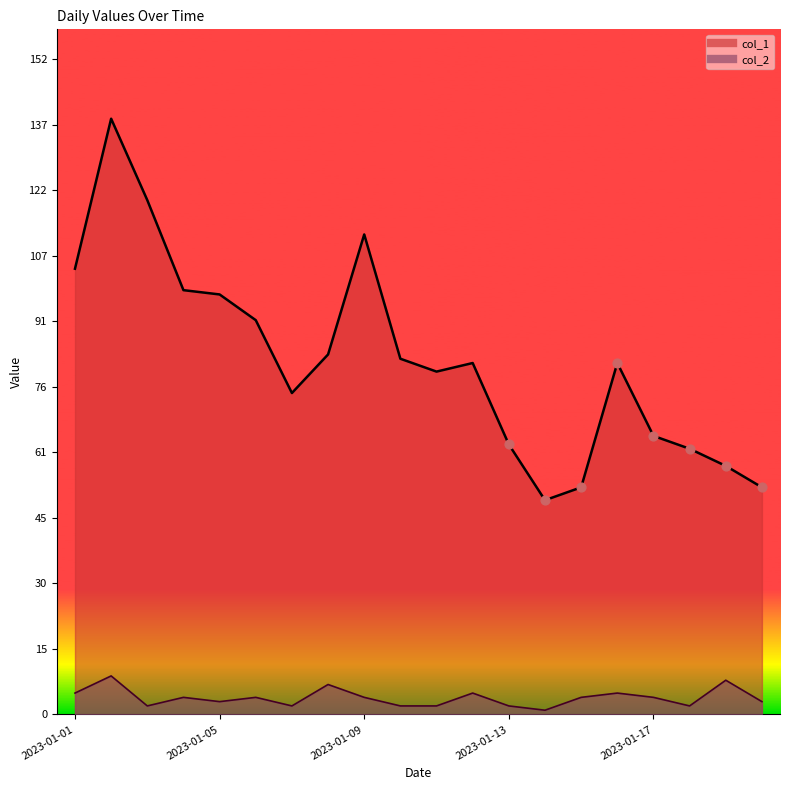

At how many categories does at least one series exceed 134?

1